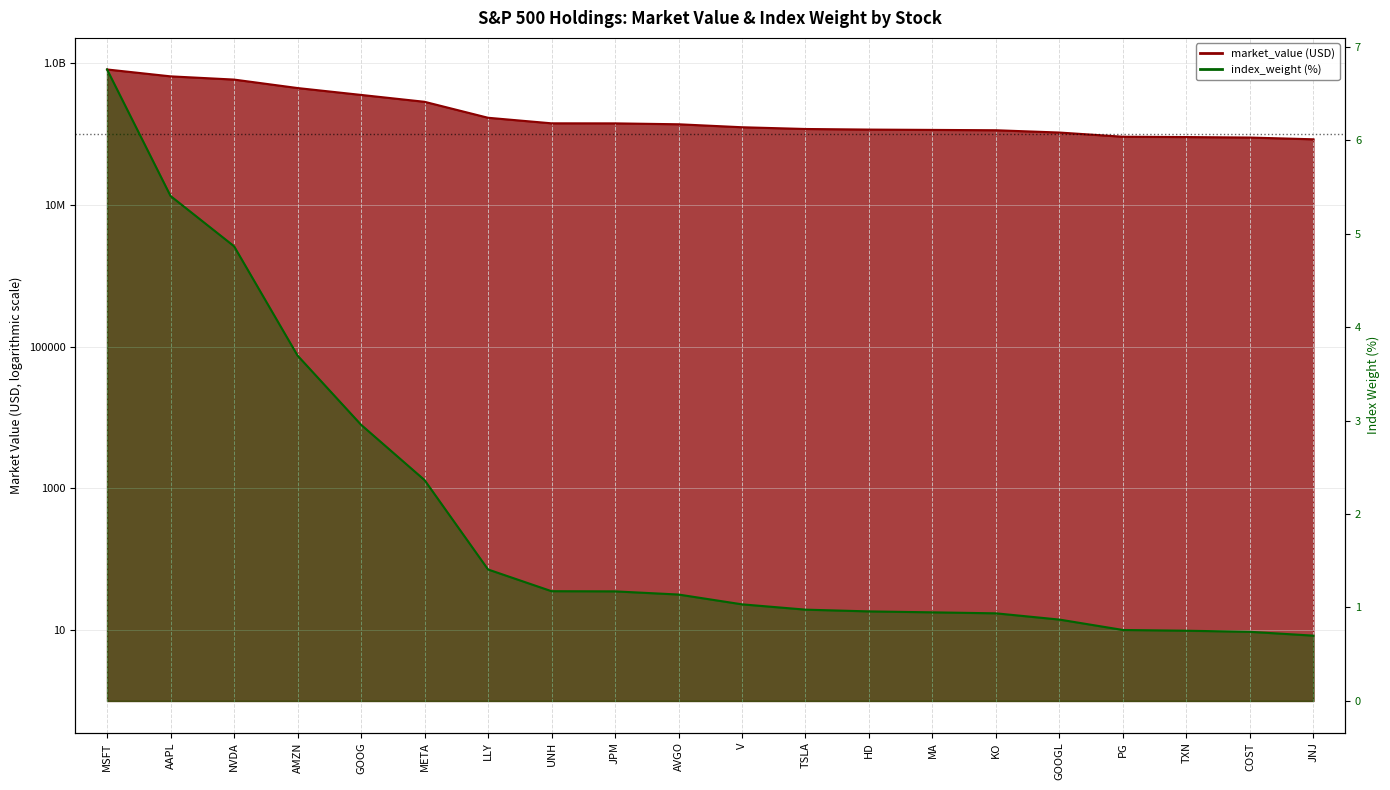

True or false: index_weight has more than 0 points higher than both neighbors.

False